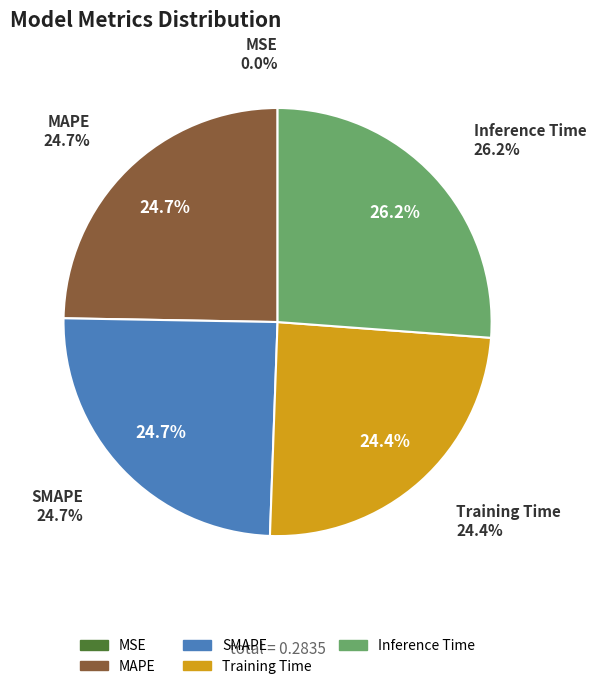

To the nearest percent, what is the difference between the MSE and Training Time slice percentages?

24%